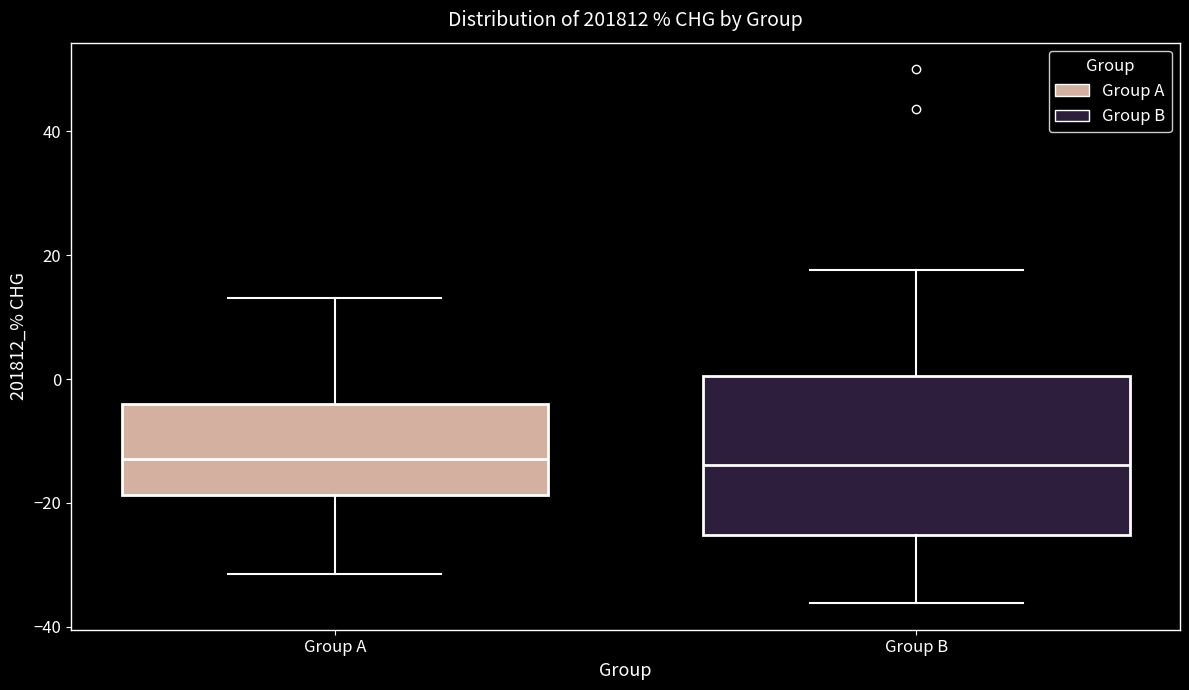

Comparing the boxes themselves (not the whiskers), which one is the tallest?

Group B